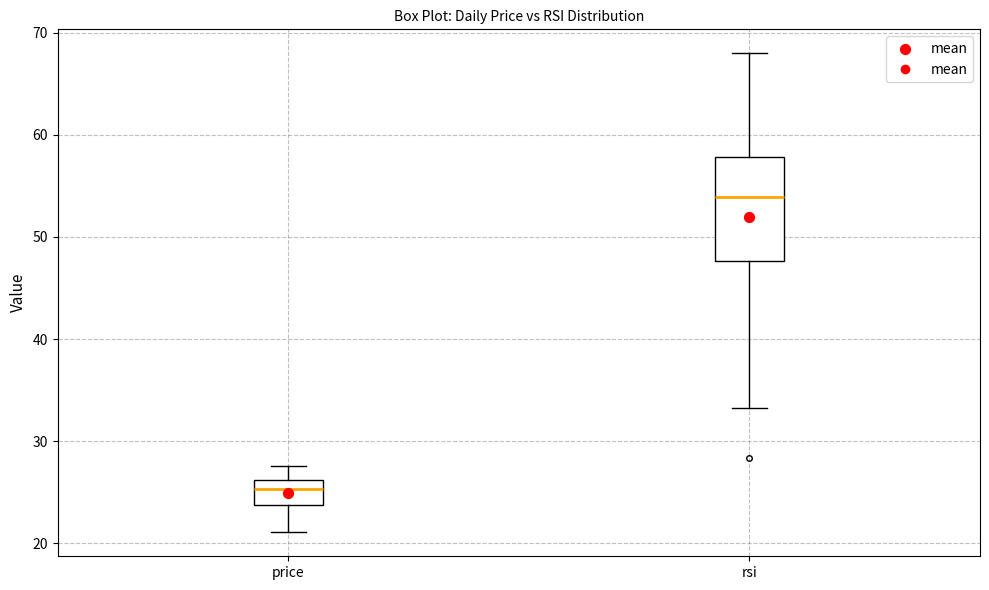

Which box is the tallest, from its lower edge to its upper edge?

rsi